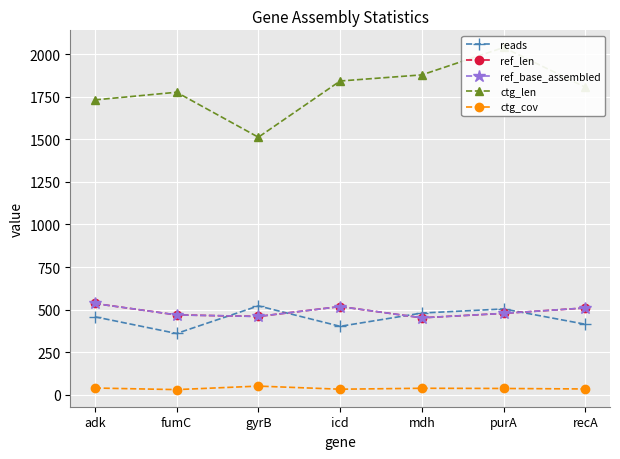

Where is the first local minimum for ctg_len?

gyrB